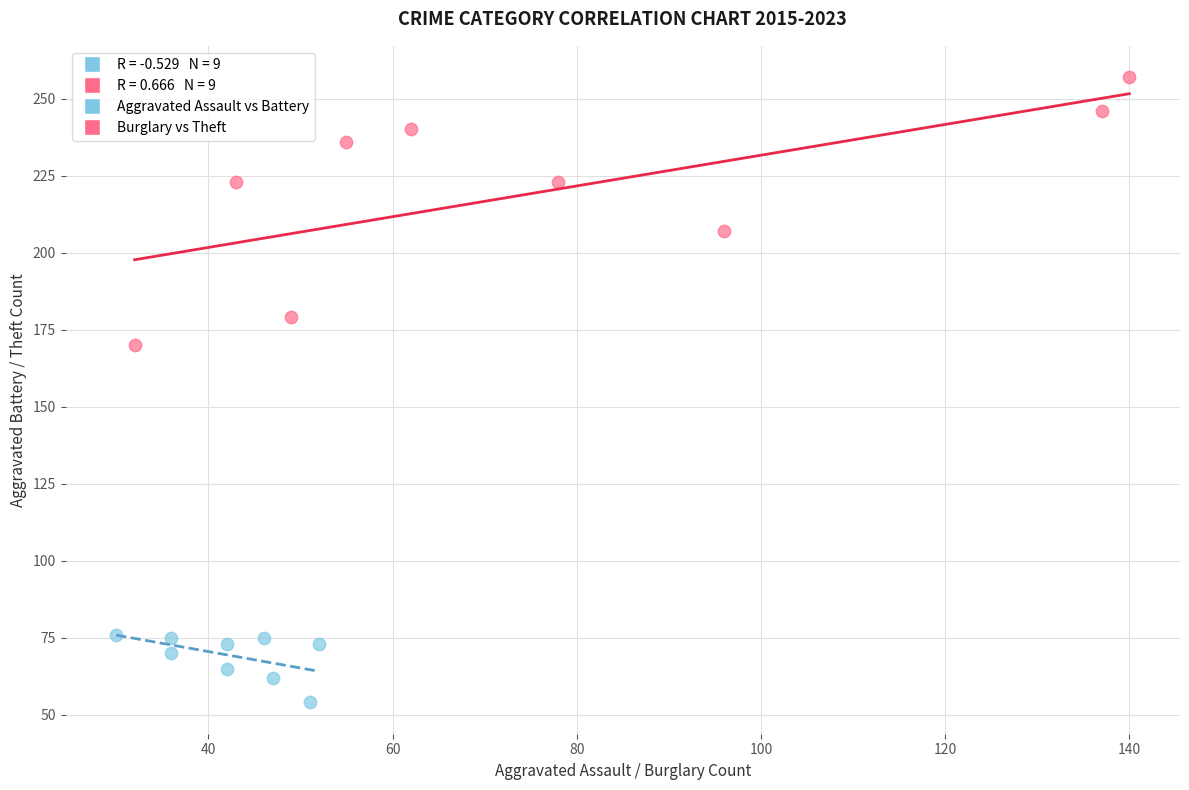

Which series has the widest spread of Y values?

Burglary vs Theft